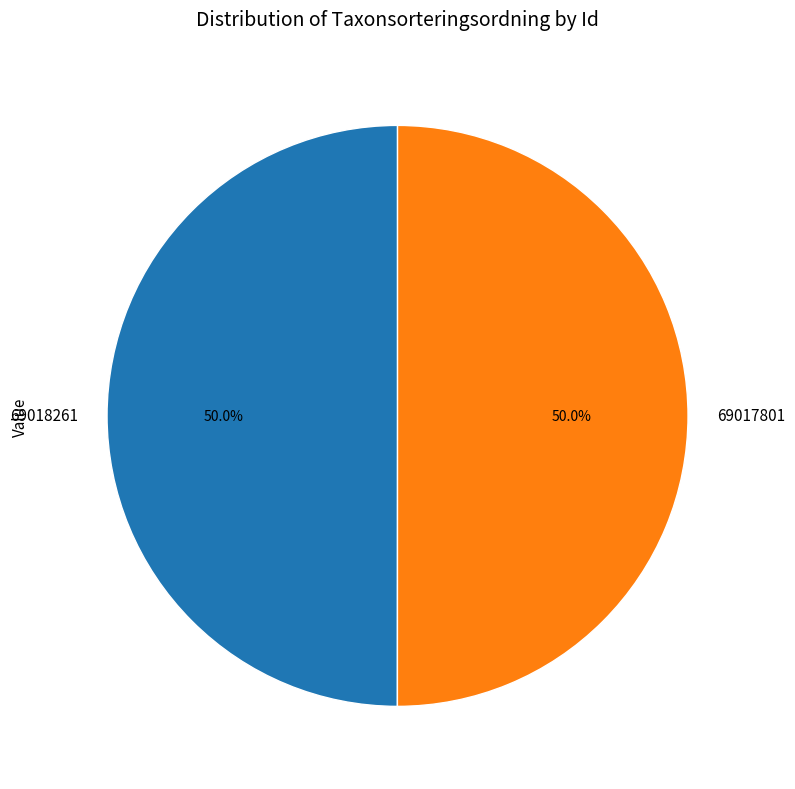

How many segments does this pie chart have?

2